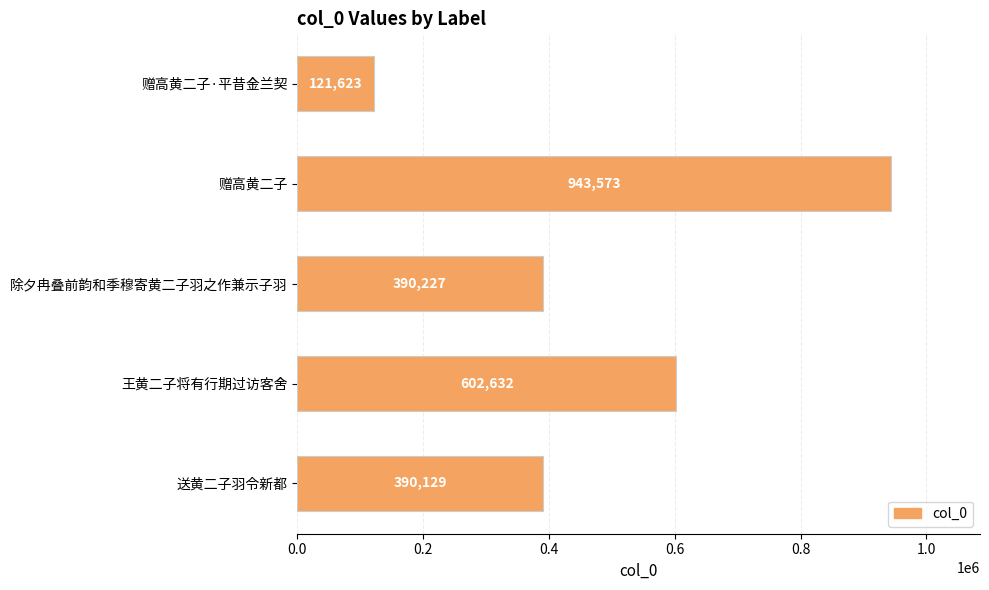

What is the change in value from 赠高黄二子·平昔金兰契 to 赠高黄二子?

+821950